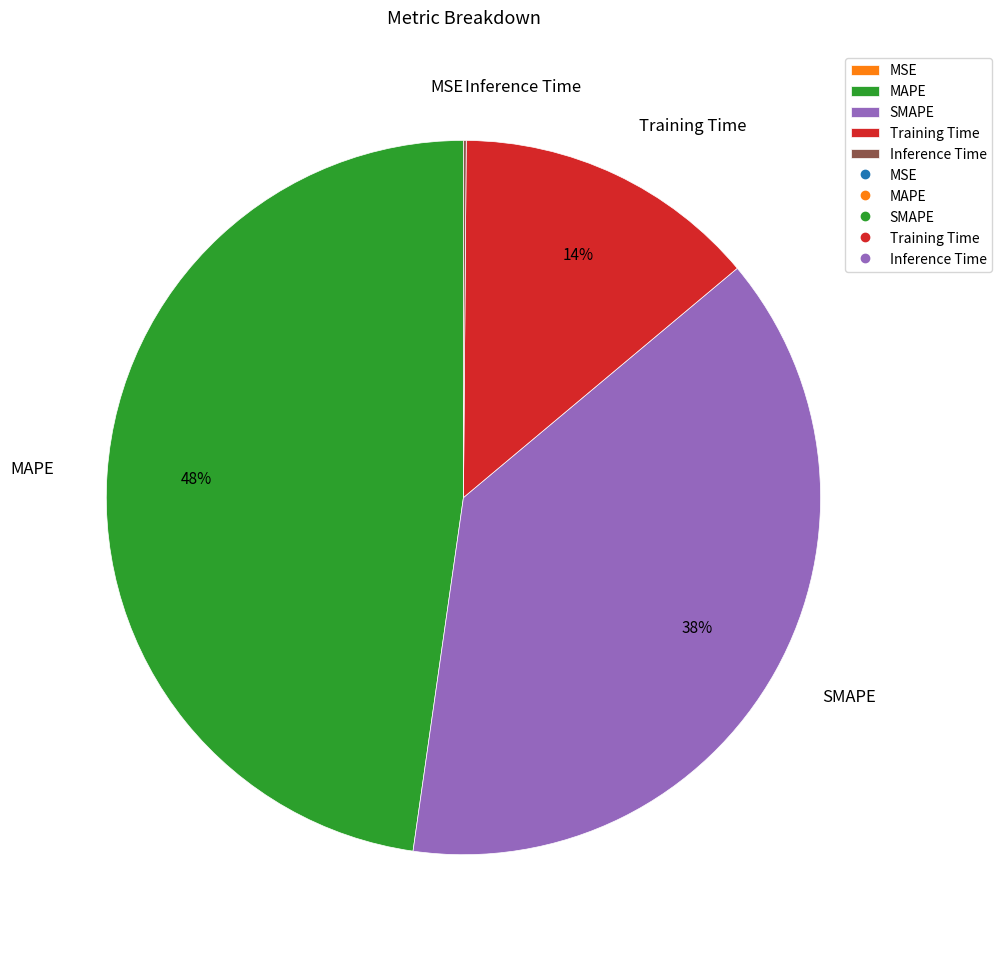

Does MAPE represent more than half of the total?

No